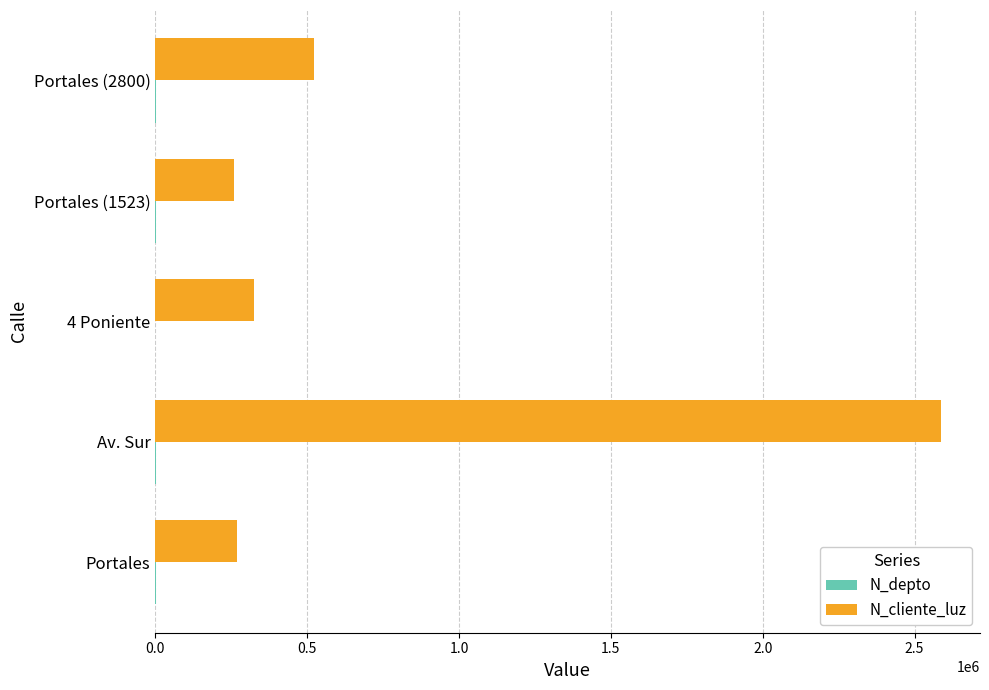

What is the maximum value shown in the chart?

2586314